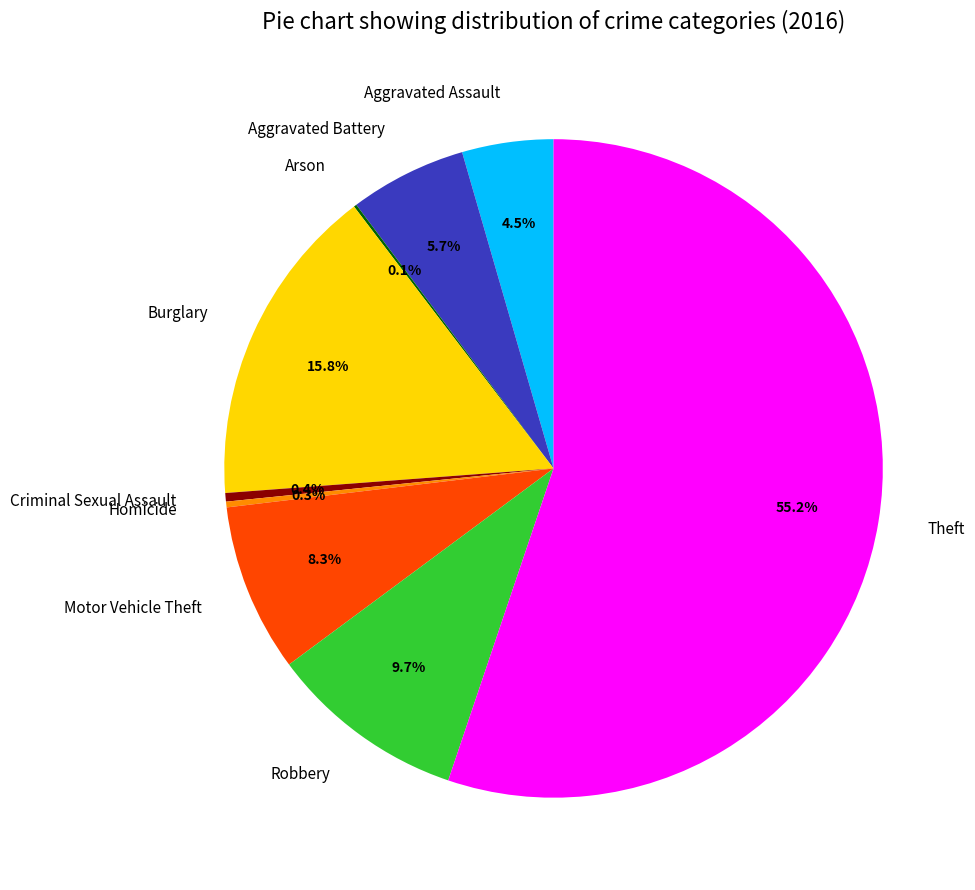

True or false: Robbery accounts for 1% of the total.

False